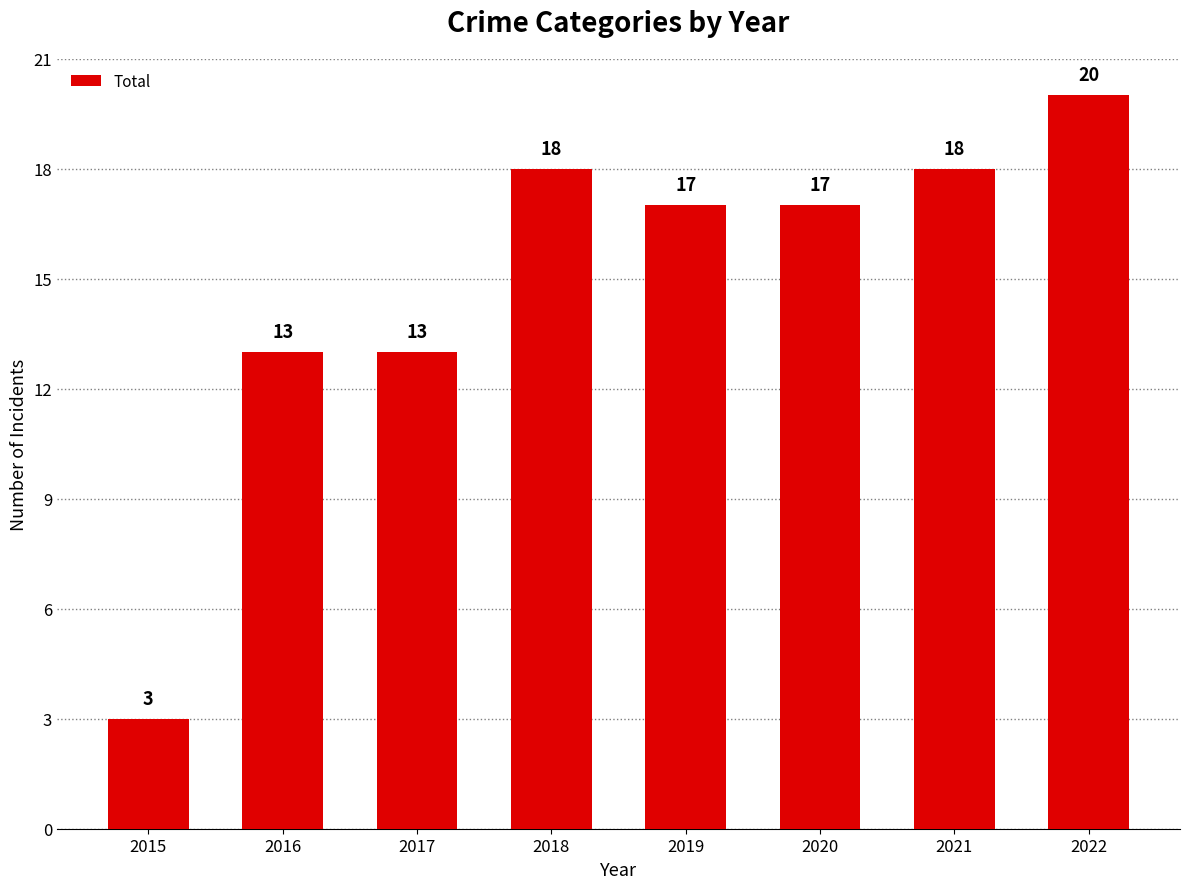

What is the ratio of the value at 2021 to the value at 2018?

1.0